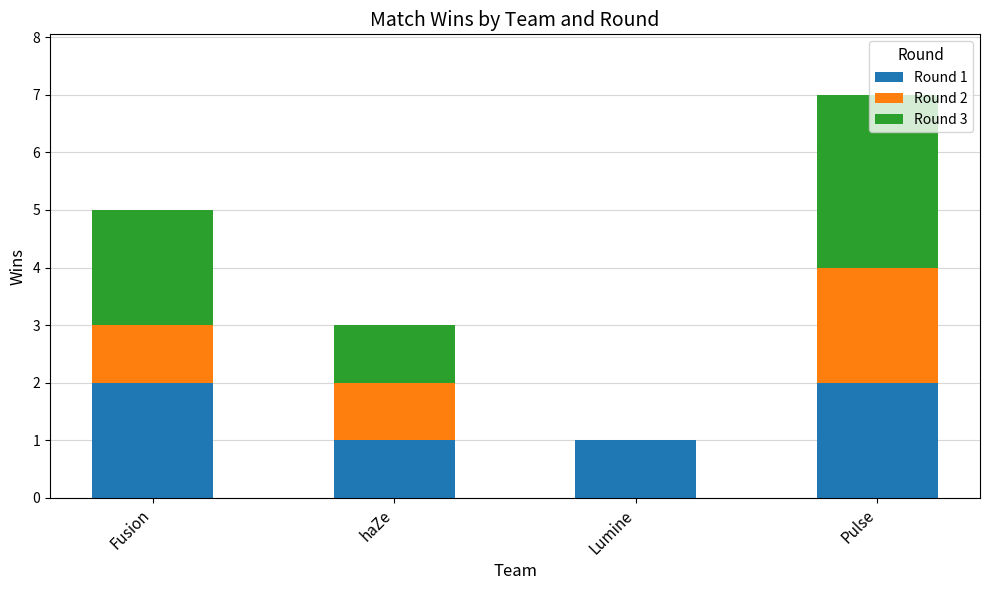

Are the bars horizontal?

No